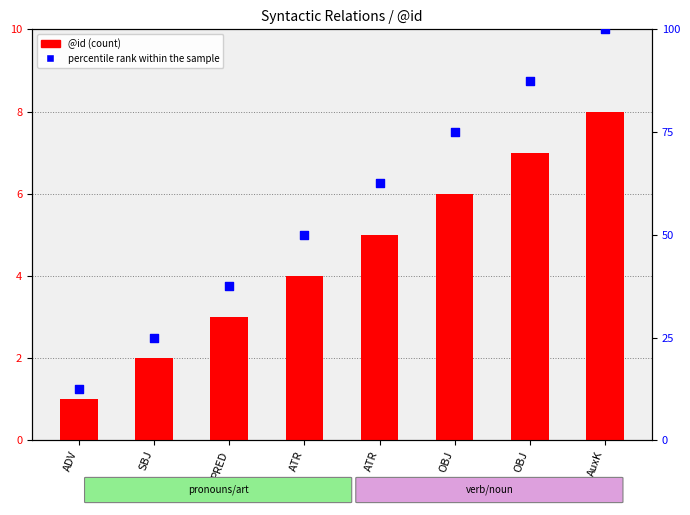

Is the value of percentile rank within the sample at AuxK greater than the value of @id at ATR?

Yes